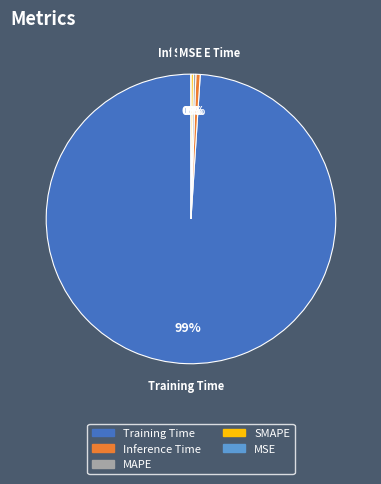

Combined, what portion of the pie is SMAPE and MAPE?

0.5%